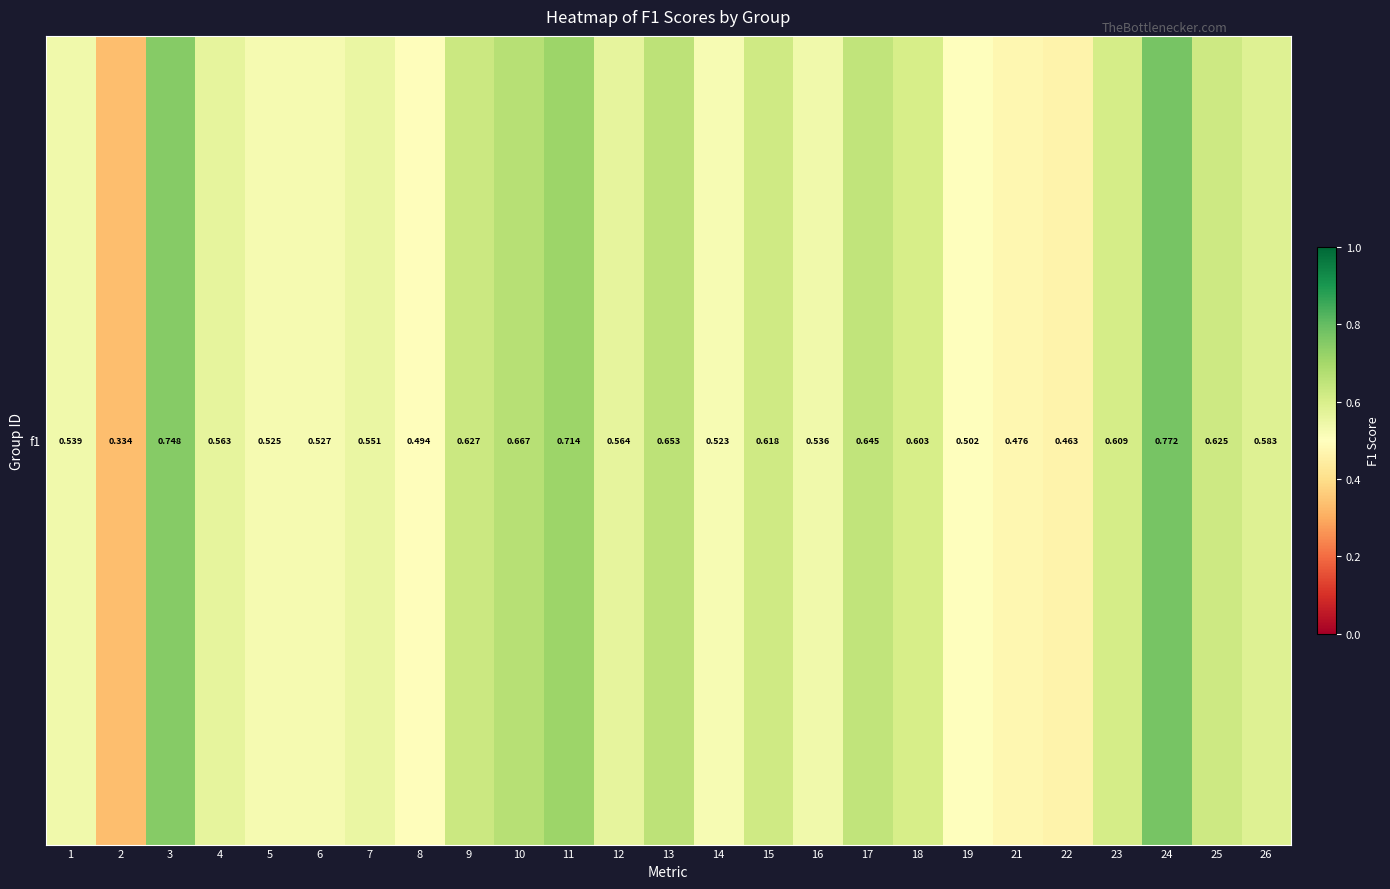

Rank the categories by value from highest to lowest.

24, 3, 11, 10, 13, 17, 9, 25, 15, 23, 18, 26, 12, 4, 7, 1, 16, 6, 5, 14, 19, 8, 21, 22, 2